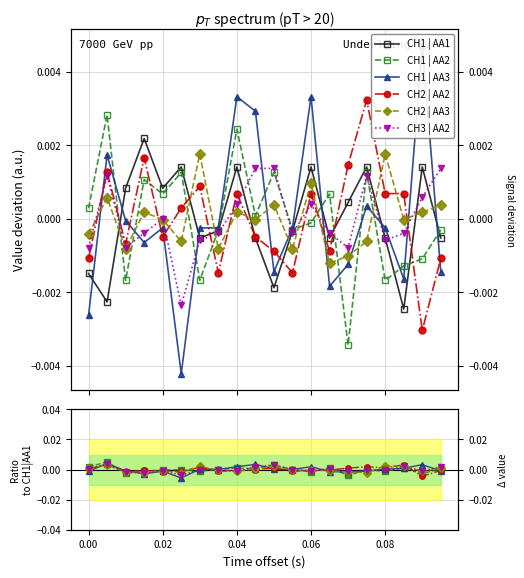

At how many categories does at least one series exceed 0?

20